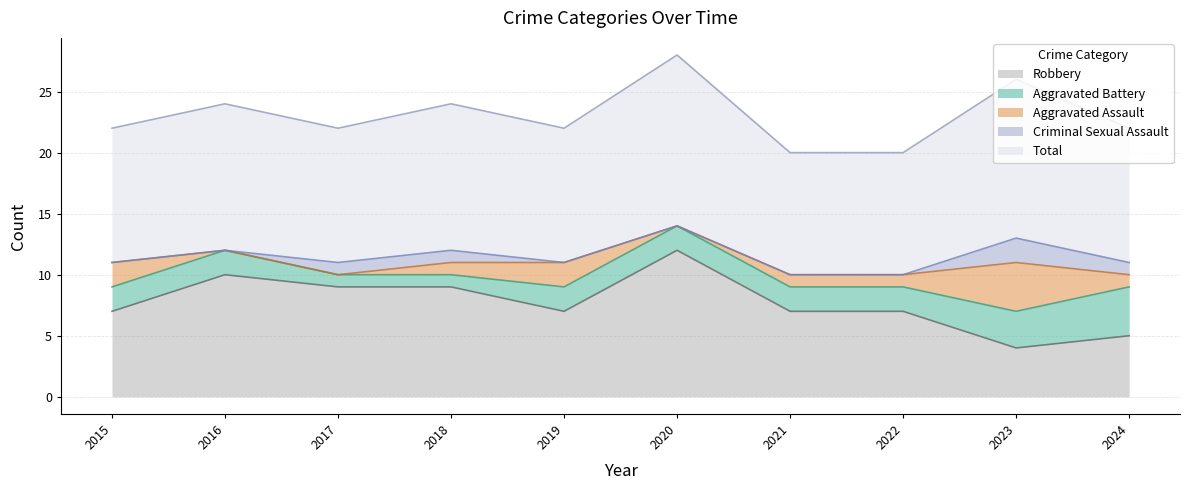

At which label is Criminal Sexual Assault closest to 1?

2017